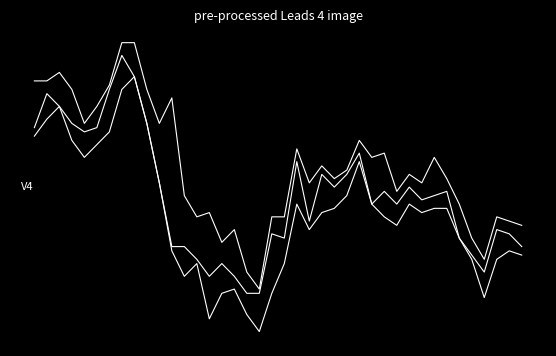

Does the chart display data point markers on the line(s)?

No